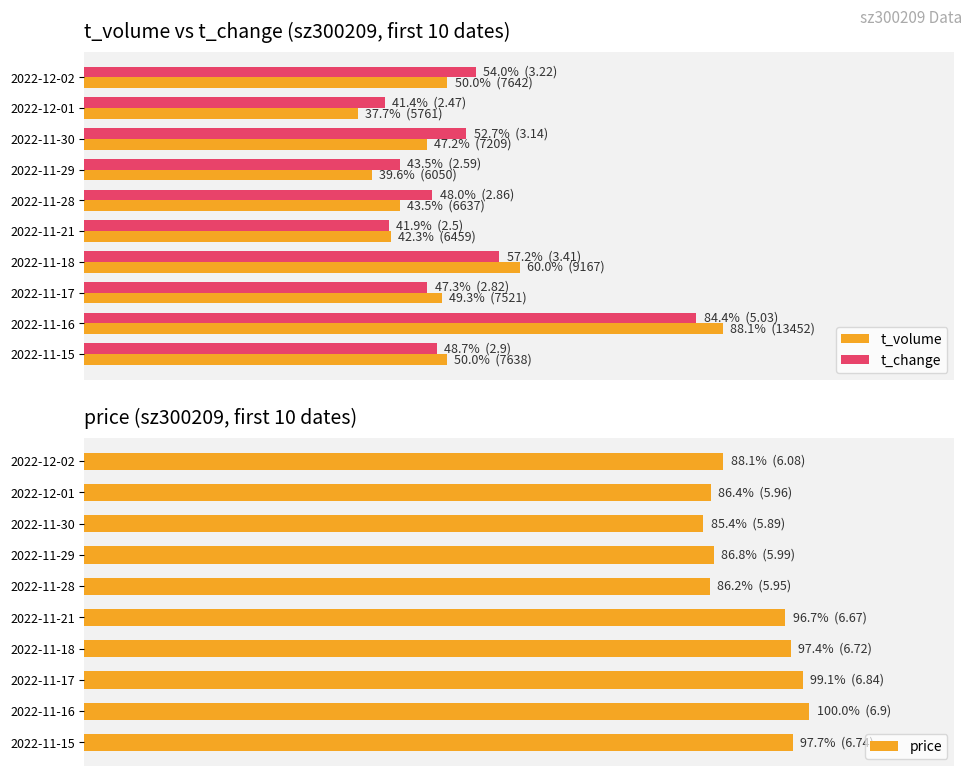

What is the smallest value displayed?

37.7